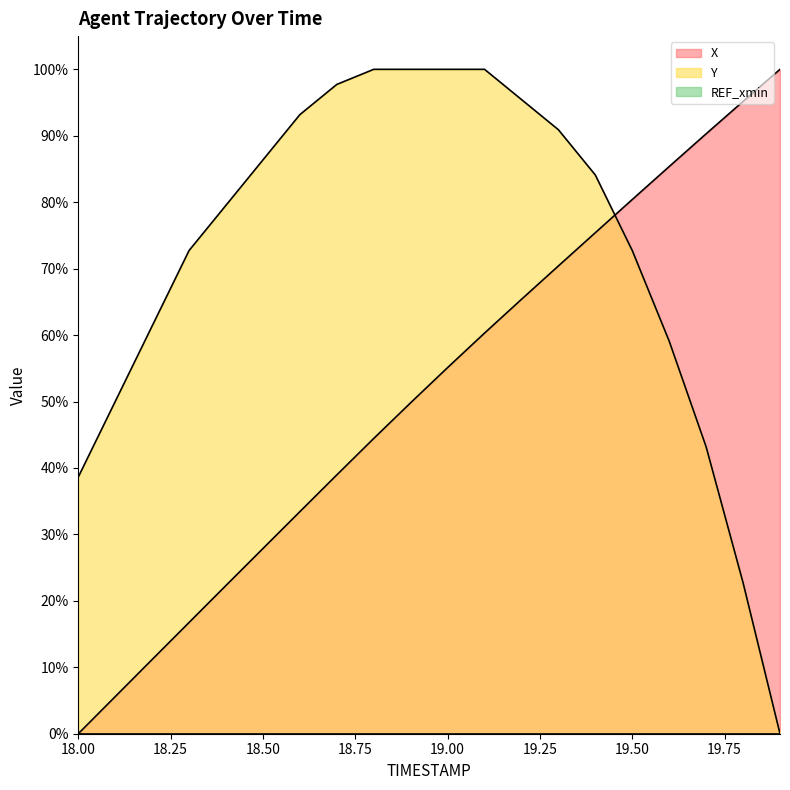

Where is X nearest to the value 50?

18.9